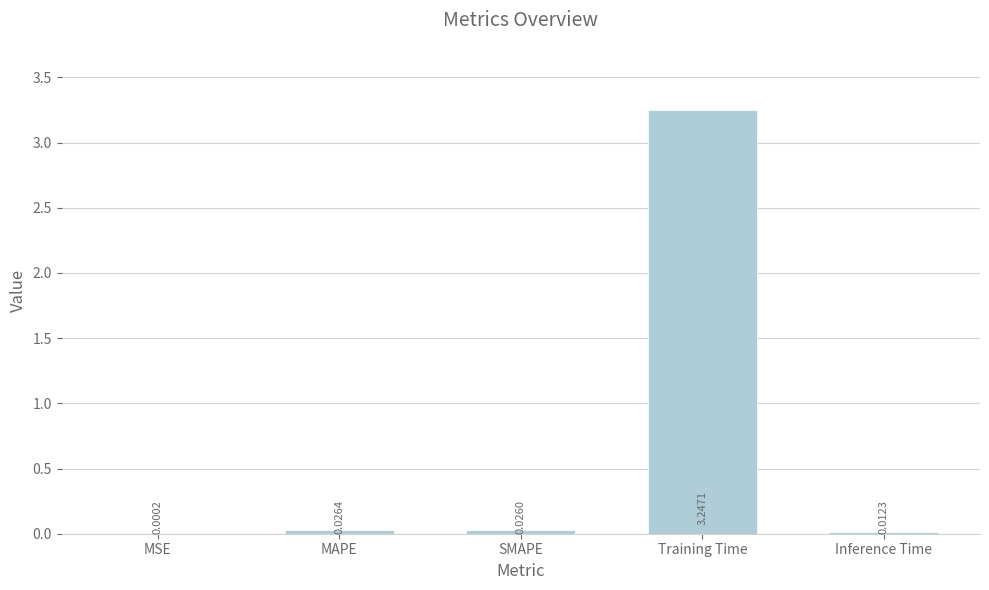

At which label is the value closest to 1?

MAPE